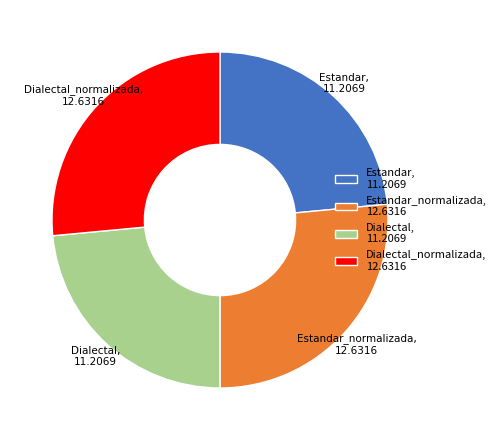

What is the ratio of the value at Estandar_normalizada, 12.6316 to the value at Dialectal_normalizada, 12.6316?

1.0